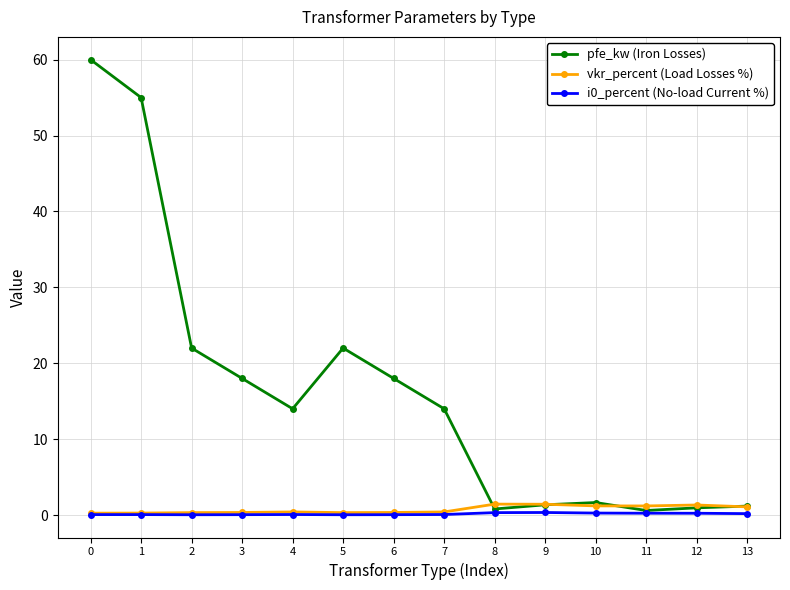

The i0_percent (No-load Current %) series shows 0.2 at 12. True or false?

True